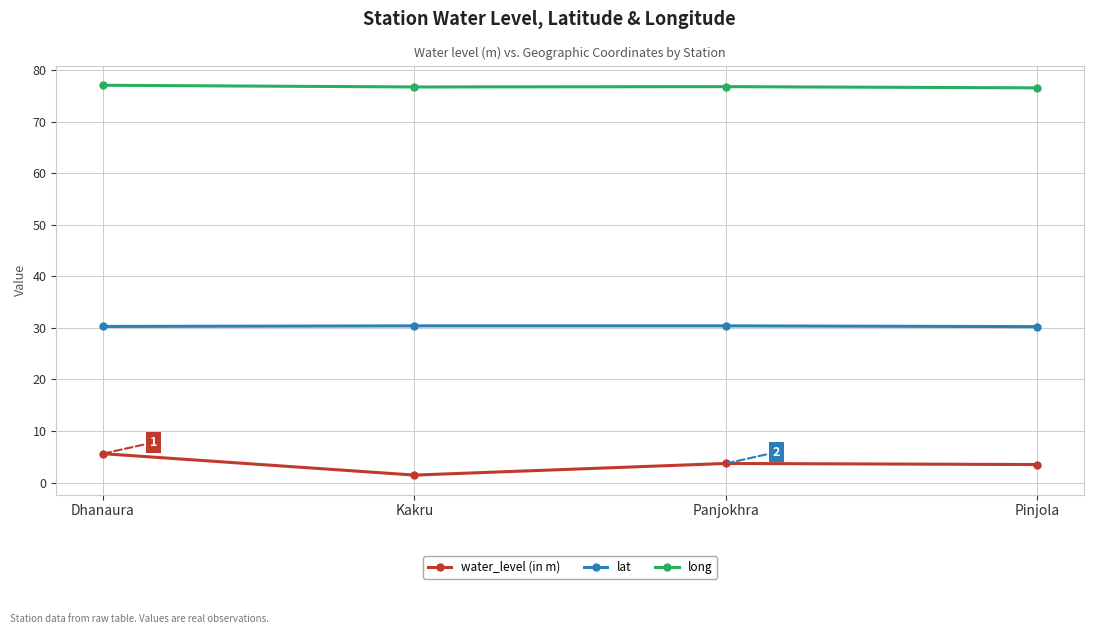

Is this an area chart (filled region under the line)?

No